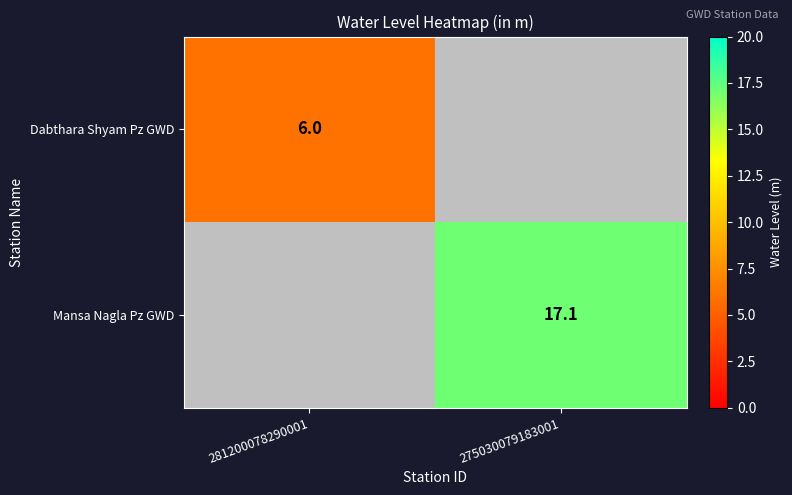

Is it true that Mansa Nagla Pz GWD equals 17.1 at 275030079183001?

True